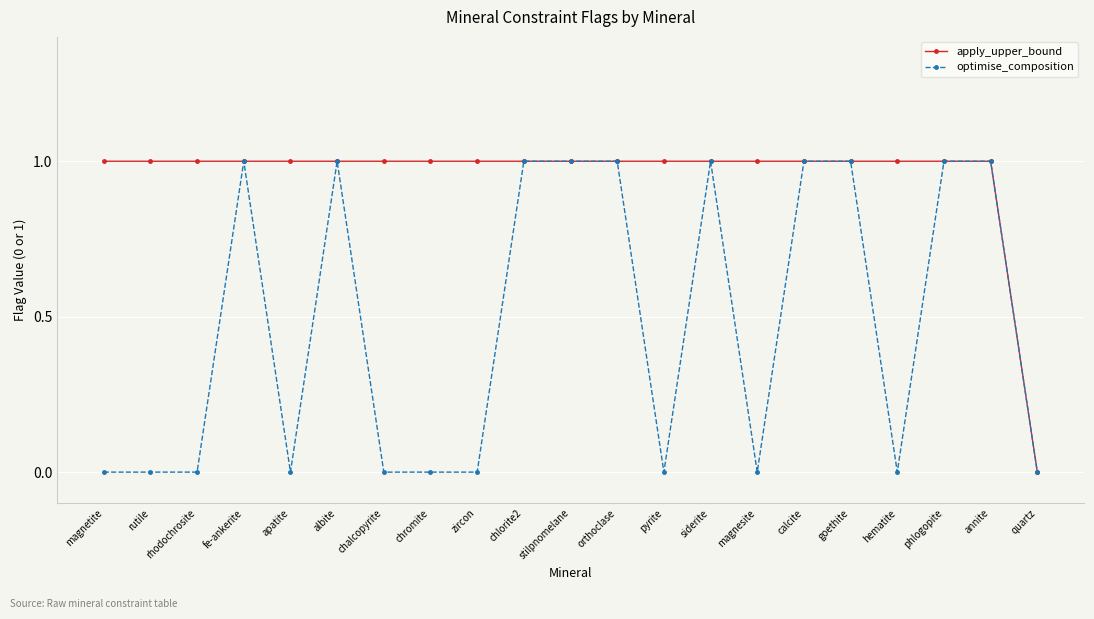

Which series has the largest total across all categories?

apply_upper_bound